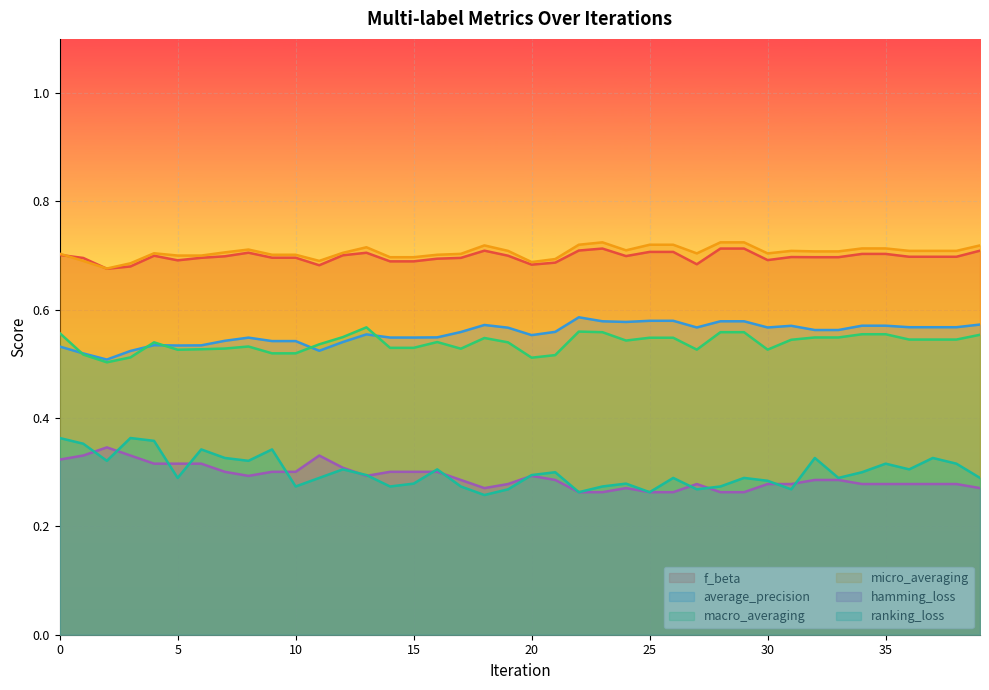

What is the value of the average_precision point at the 34th from the left?

0.6